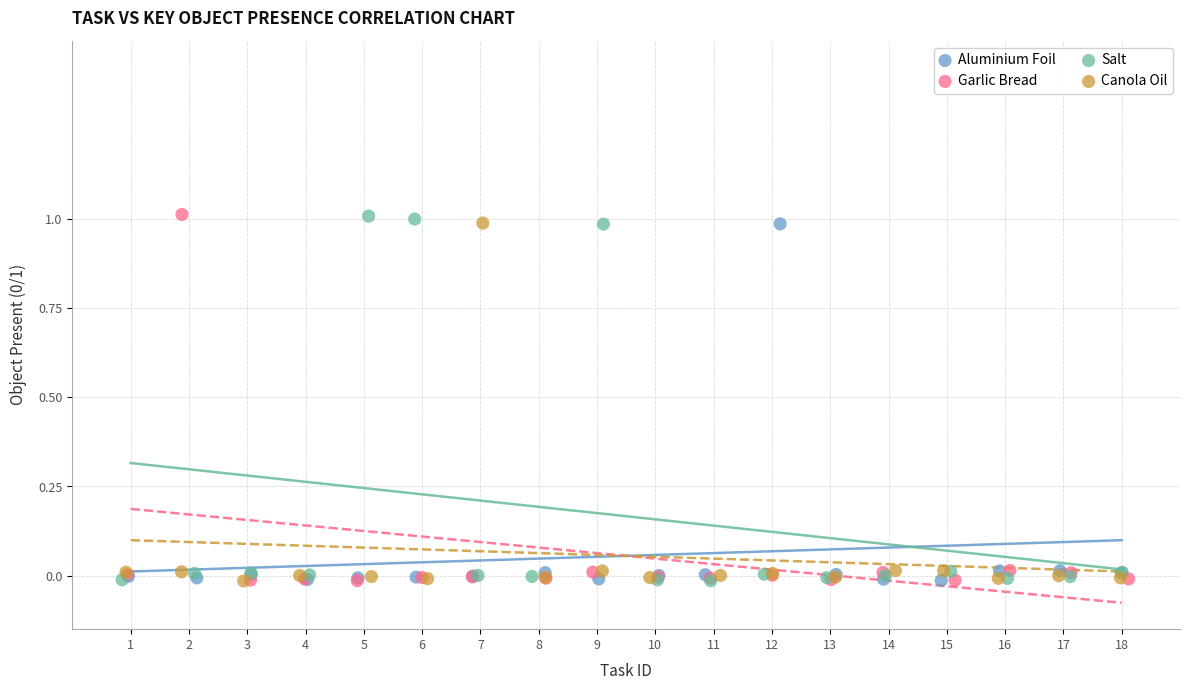

What are all the series names shown in the legend?

Aluminium Foil, Garlic Bread, Salt, Canola Oil